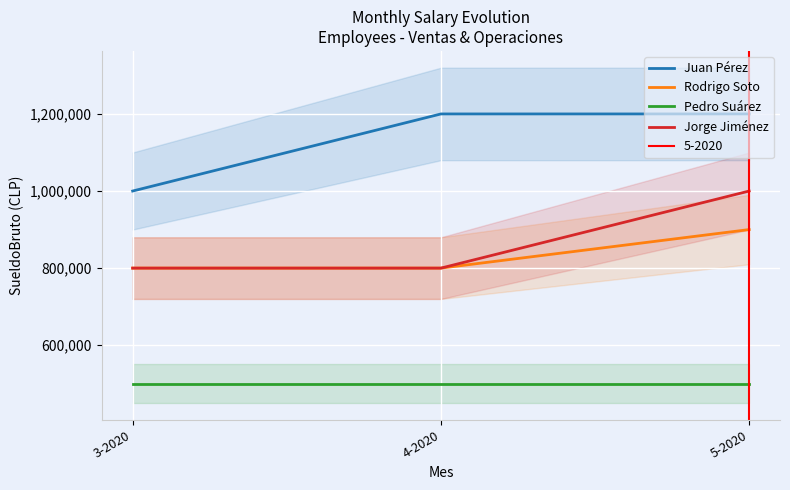

Reading left to right, transcribe all the data shown in this chart.

Juan Pérez: 3-2020=1000000	4-2020=1200000	5-2020=1200000
Rodrigo Soto: 3-2020=800000	4-2020=800000	5-2020=900000
Pedro Suárez: 3-2020=500000	4-2020=500000	5-2020=500000
Jorge Jiménez: 3-2020=800000	4-2020=800000	5-2020=1000000